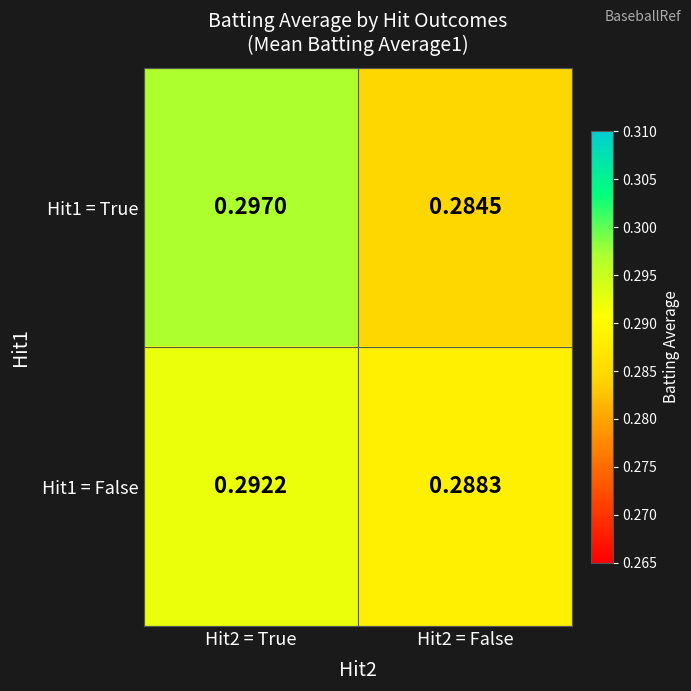

Is the value of Hit1 = False at Hit2 = False greater than the value of Hit1 = True at Hit2 = True?

No